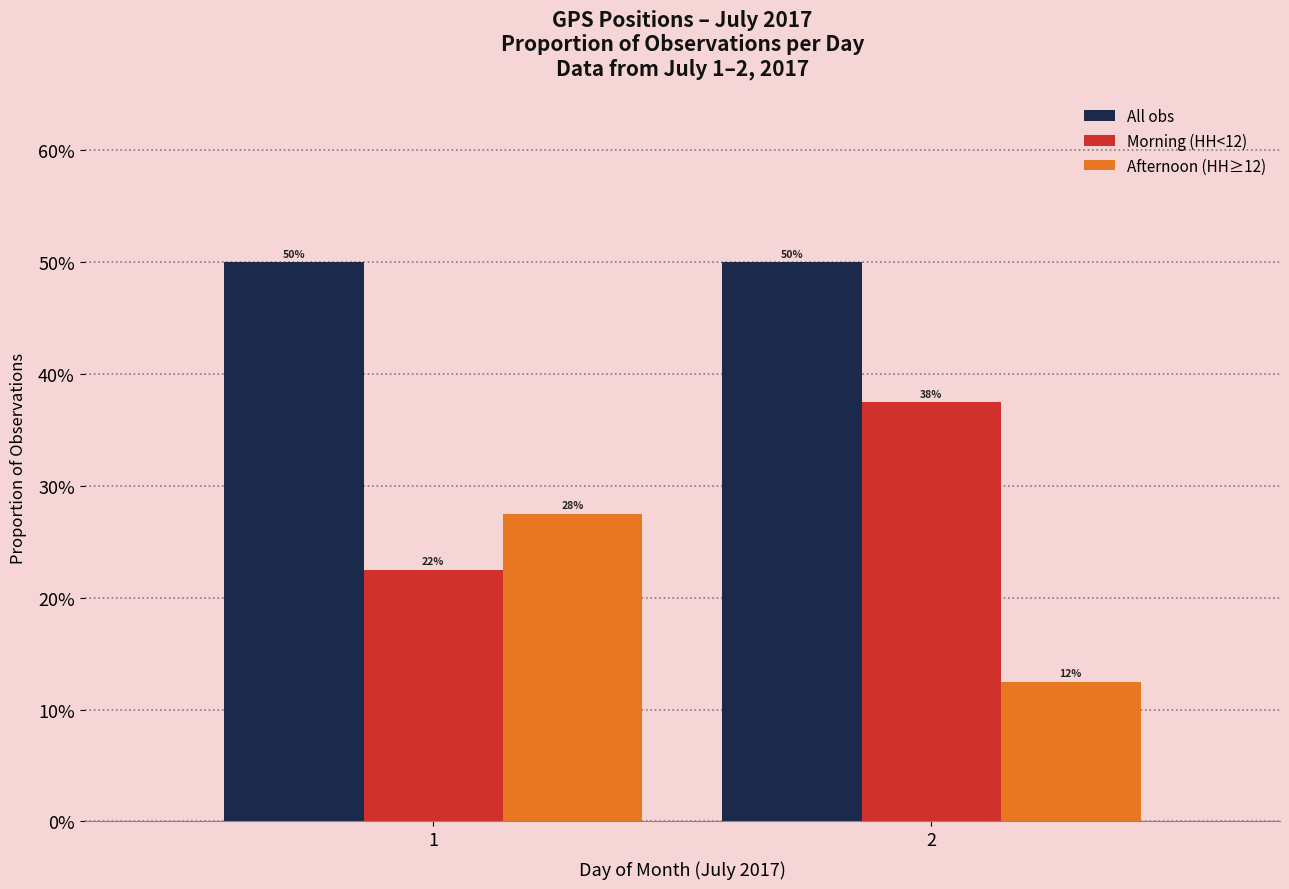

Does the chart contain any negative values?

No